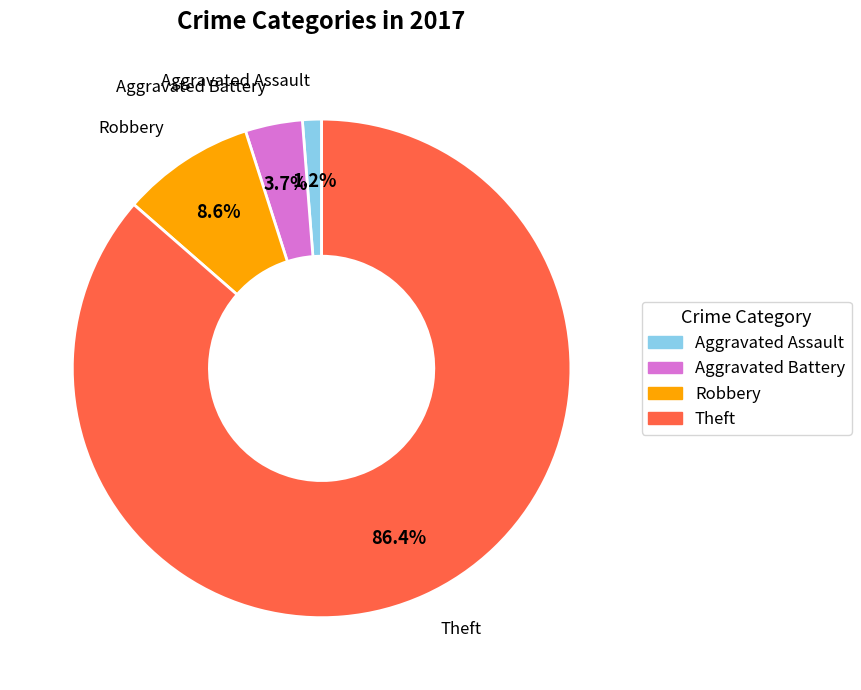

What is the majority slice?

Theft